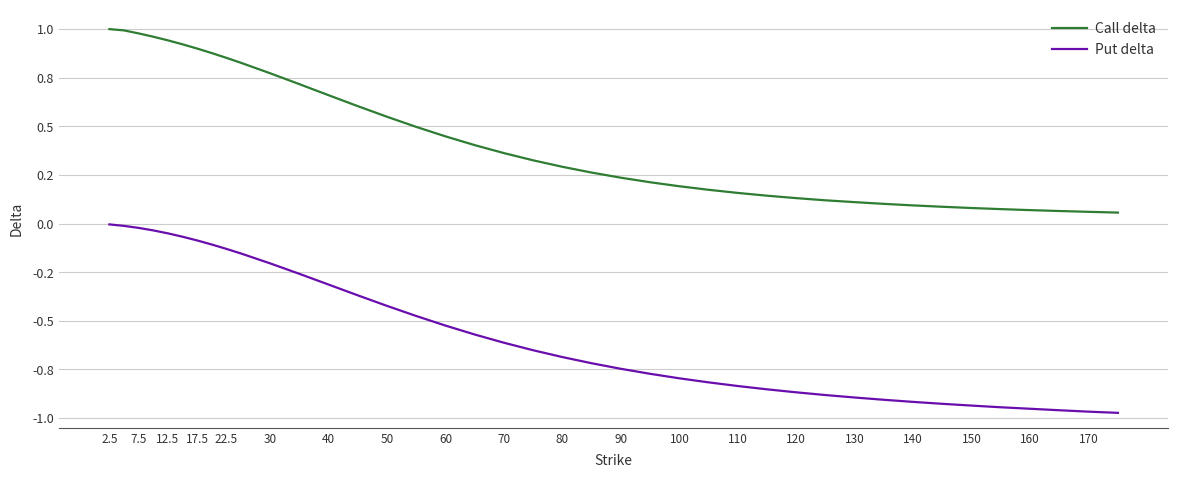

What are all the series names shown in the legend?

Call delta, Put delta